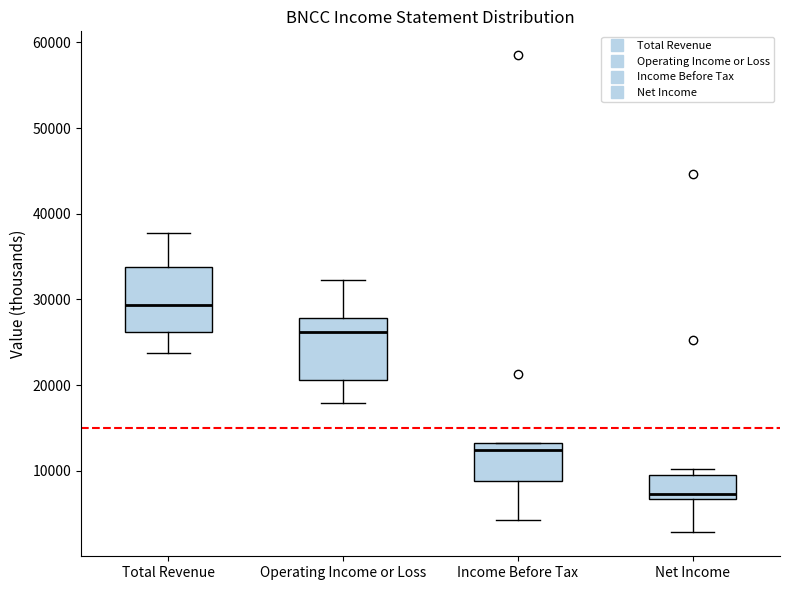

Which box has the lowest median line?

Net Income